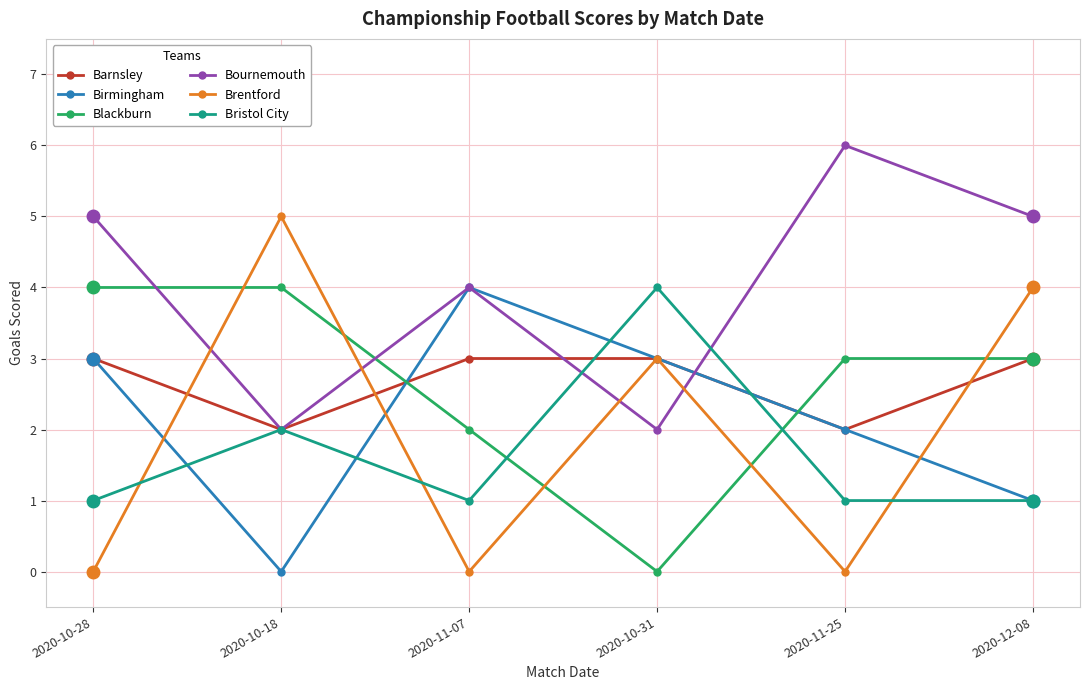

What is the difference between the maximum and minimum values in the Brentford series?

5